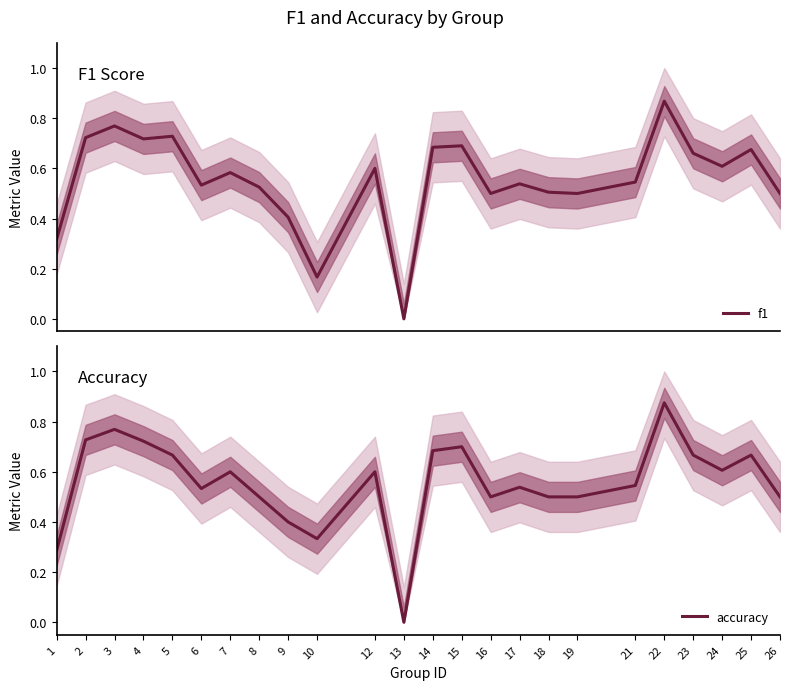

What is the difference between the accuracy values at 16 and 25?

0.2